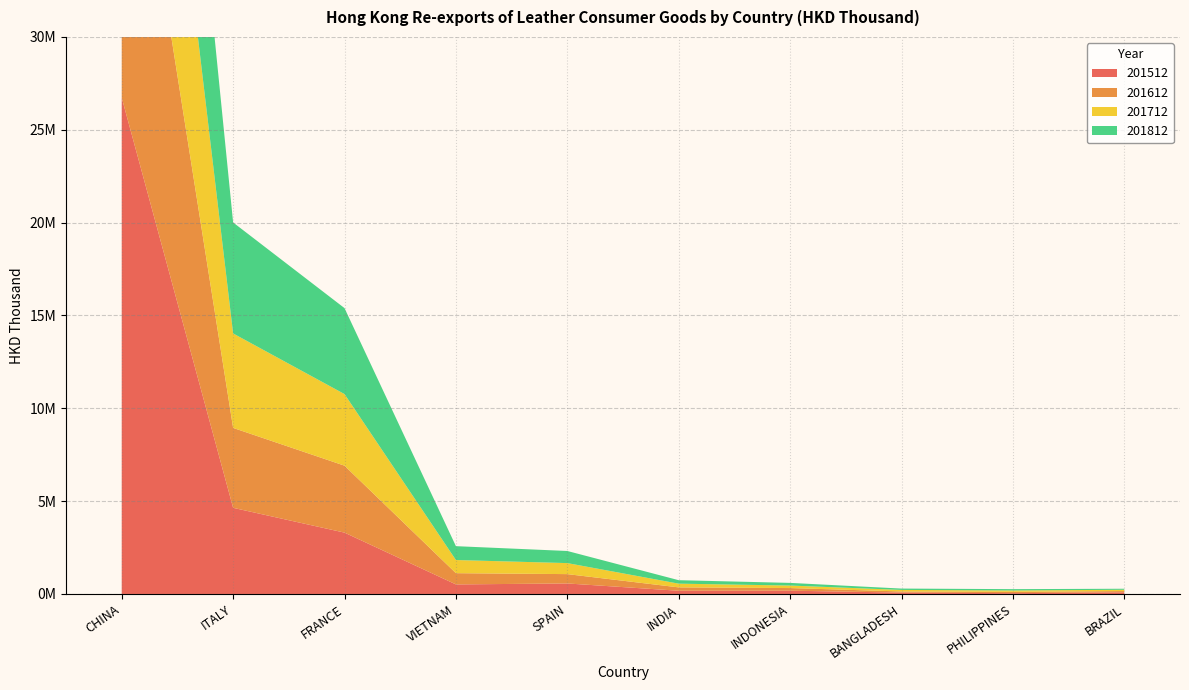

Reading right to left, what are all the values shown in this chart?

201512: BRAZIL=89232.1	PHILIPPINES=43507.5	BANGLADESH=74244.2	INDONESIA=176434.8	INDIA=173383.9	SPAIN=566311.0	VIETNAM=514387.9	FRANCE=3303935.7	ITALY=4640044.1	CHINA=26730145.8
201612: BRAZIL=68413.1	PHILIPPINES=71062.1	BANGLADESH=61001.1	INDONESIA=141794.0	INDIA=181698.4	SPAIN=503220.5	VIETNAM=605571.5	FRANCE=3606265.8	ITALY=4304092.1	CHINA=20162877.2
201712: BRAZIL=69395.5	PHILIPPINES=72648.7	BANGLADESH=82472.8	INDONESIA=135800.5	INDIA=200439.0	SPAIN=593247.7	VIETNAM=708133.9	FRANCE=3855265.8	ITALY=5087138.7	CHINA=17624594.5
201812: BRAZIL=54416.8	PHILIPPINES=73030.0	BANGLADESH=73261.3	INDONESIA=142853.3	INDIA=186430.9	SPAIN=652724.5	VIETNAM=746877.6	FRANCE=4630031.0	ITALY=5977138.0	CHINA=15414752.8